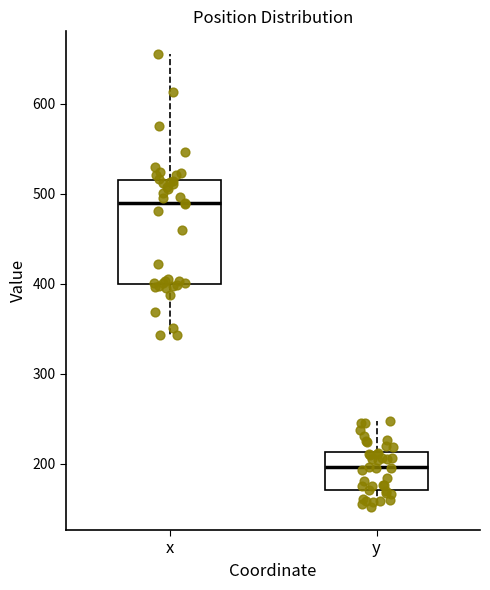

Which box is the tallest, from its lower edge to its upper edge?

x